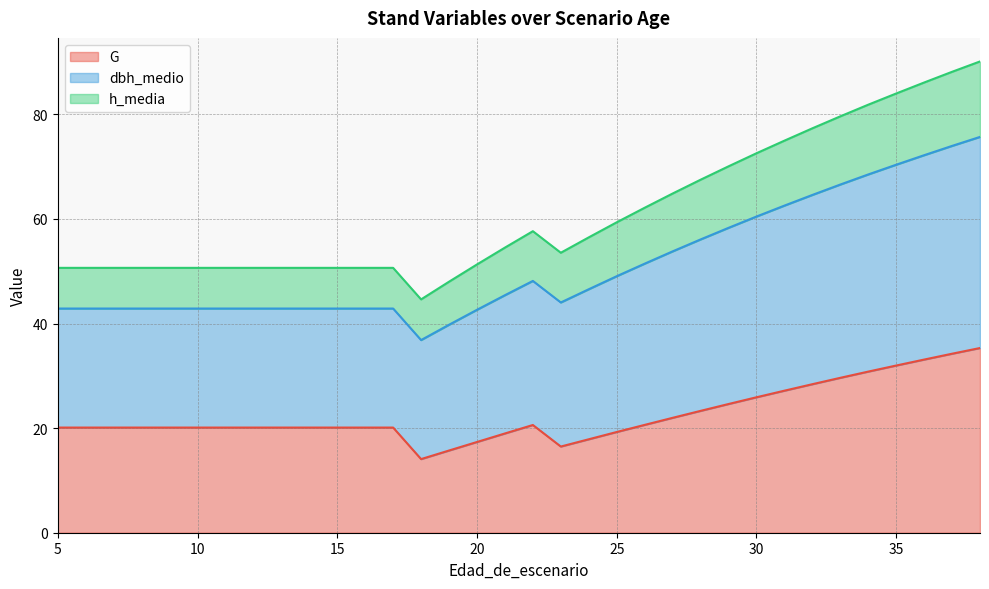

Does the chart have visible grid lines?

Yes